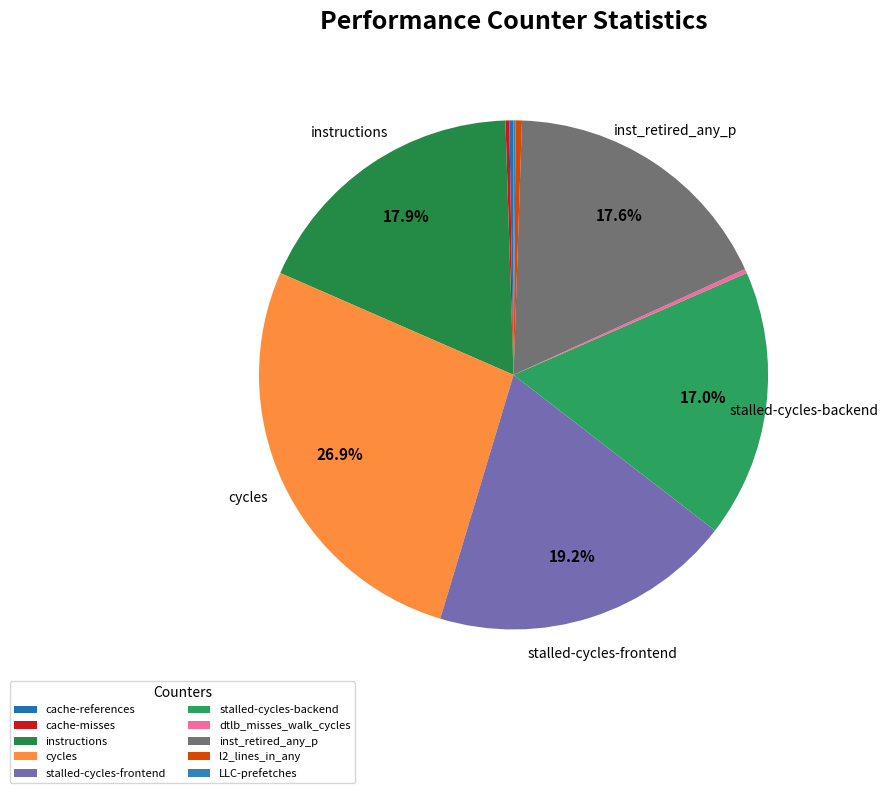

What is the change in value from cycles to LLC-prefetches?

-60505126145